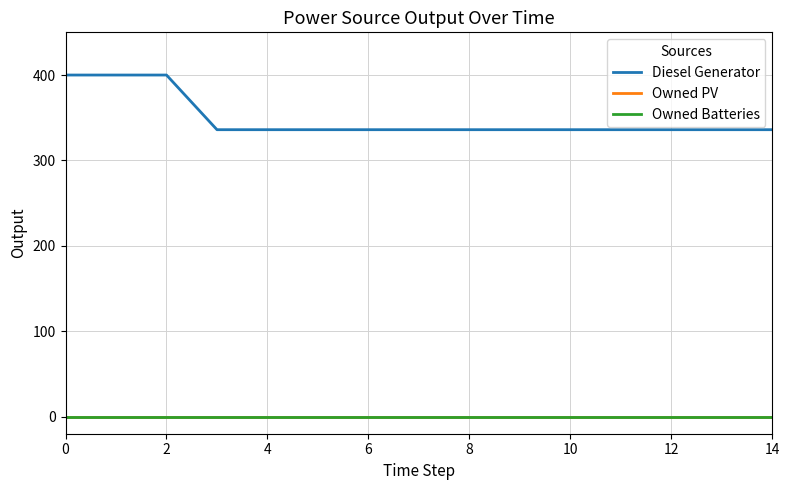

Does the chart display data point markers on the line(s)?

No